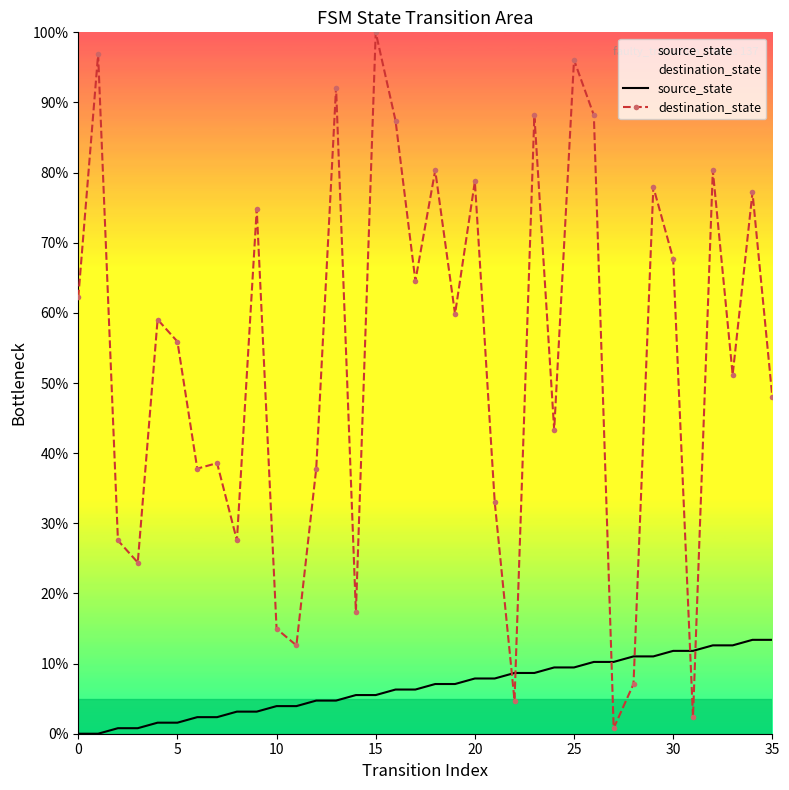

Reading left to right, what are all the values shown in this chart?

source_state: 0.0	0.0	0.8	0.8	1.6	1.6	2.4	2.4	3.1	3.1	3.9	3.9	4.7	4.7	5.5	5.5	6.3	6.3	7.1	7.1	7.9	7.9	8.7	8.7	9.4	9.4	10.2	10.2	11.0	11.0	11.8	11.8	12.6	12.6	13.4	13.4
destination_state: 62.2	96.9	27.6	24.4	59.1	55.9	37.8	38.6	27.6	74.8	15.0	12.6	37.8	92.1	17.3	100.0	87.4	64.6	80.3	59.8	78.7	33.1	4.7	88.2	43.3	96.1	88.2	0.8	7.1	78.0	67.7	2.4	80.3	51.2	77.2	48.0